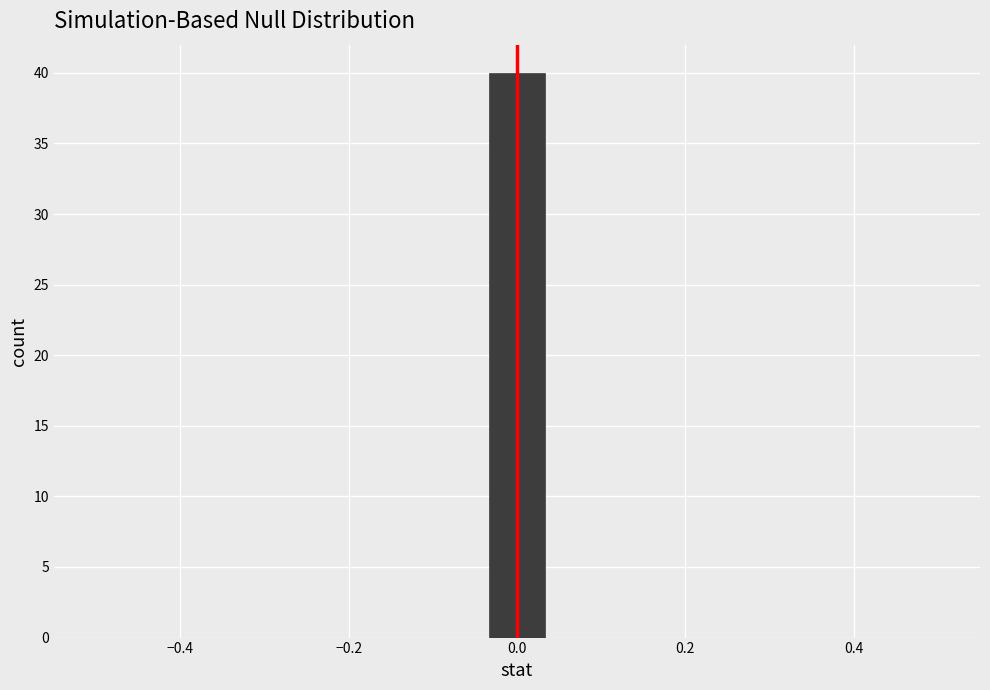

Around what value on the x-axis is the tallest bar? Give the approximate position of its centre, as read against the axis.

0.00